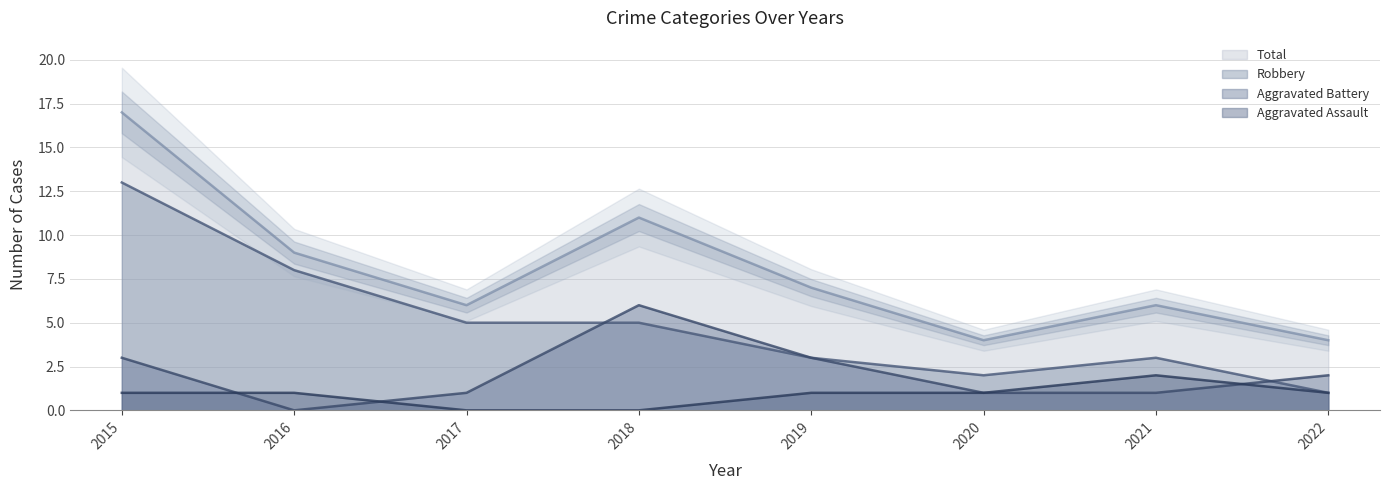

How many interior local peaks does the Robbery series have?

1